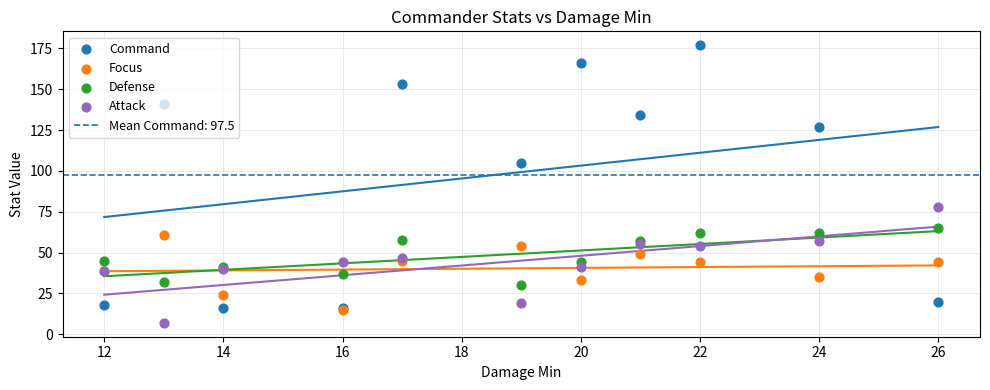

What are all the series names shown in the legend?

Command, Focus, Defense, Attack